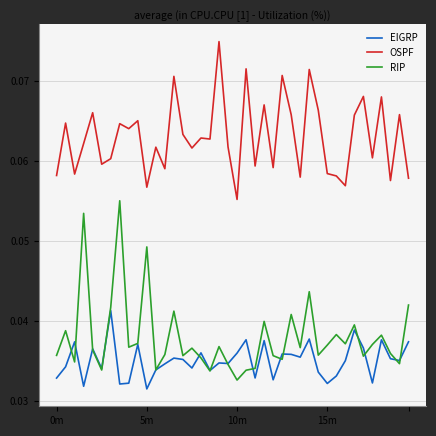

True or false: RIP and OSPF intersect in this chart.

False